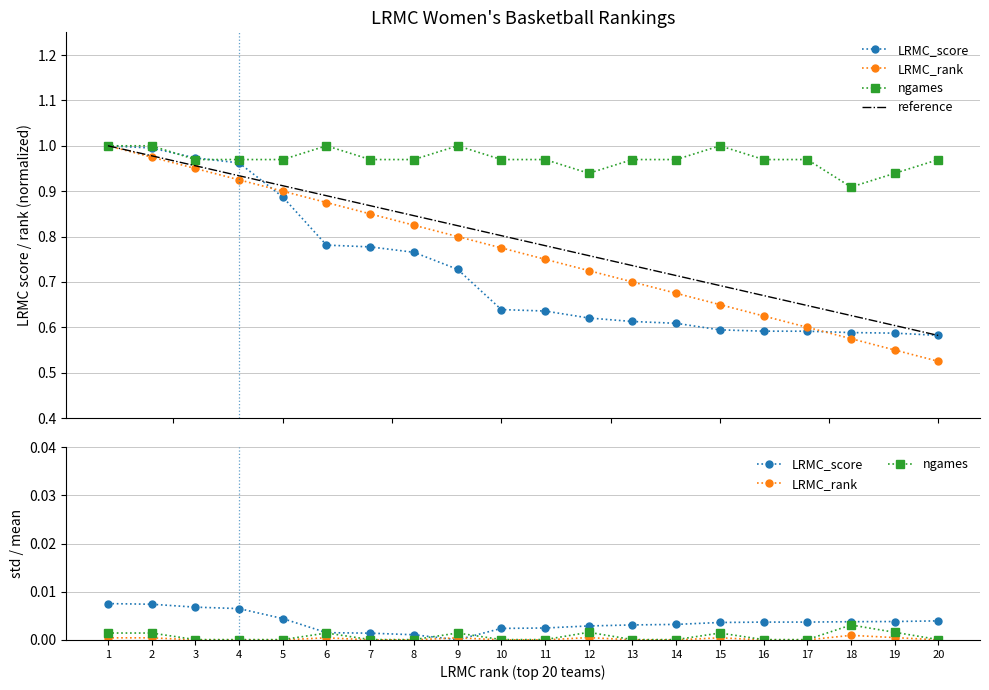

True or false: ngames and reference intersect in this chart.

False